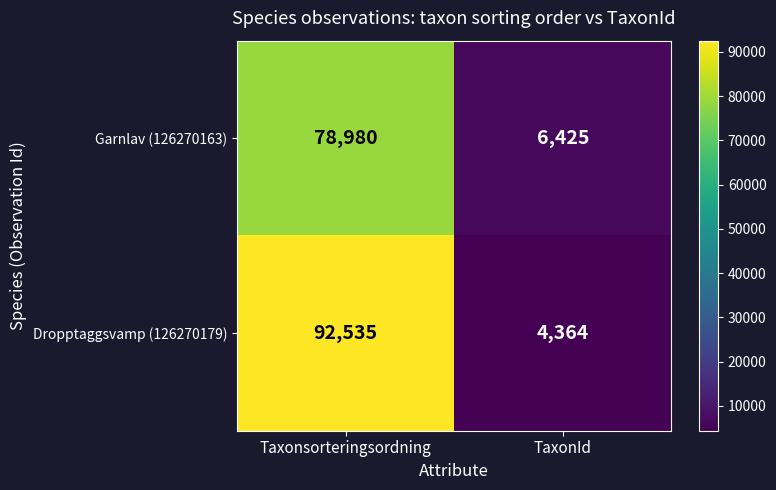

Which series has the widest spread of values?

Dropptaggsvamp (126270179)